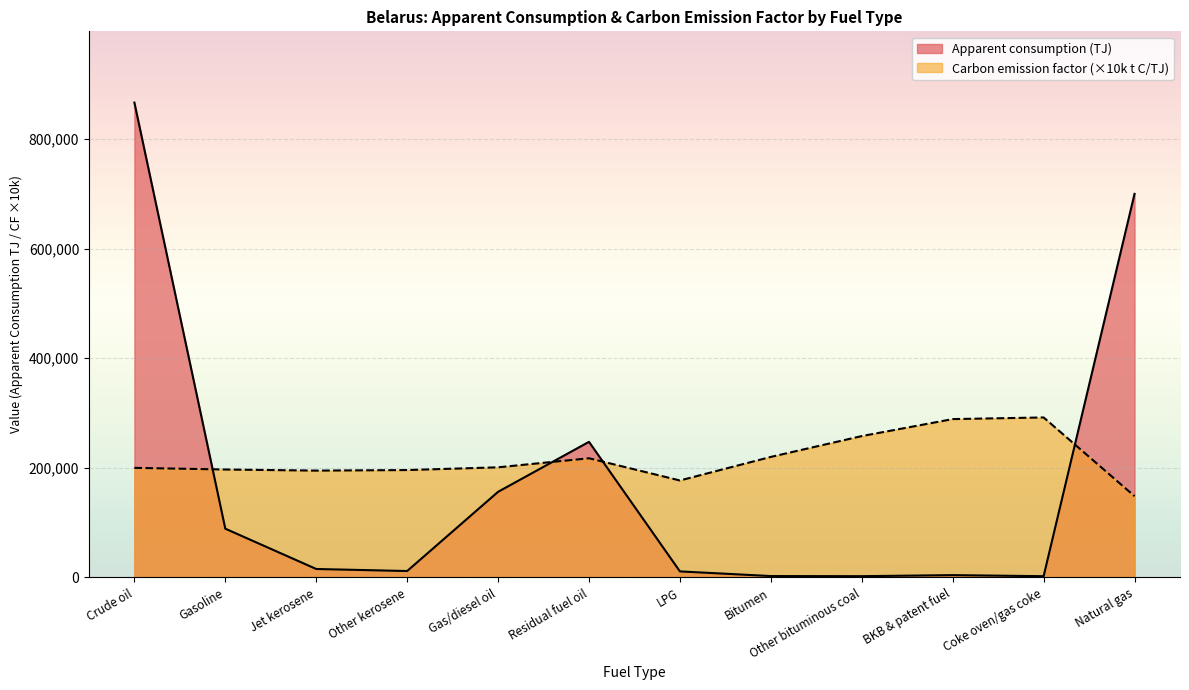

What is the label of the 4th point from the left?

Other kerosene